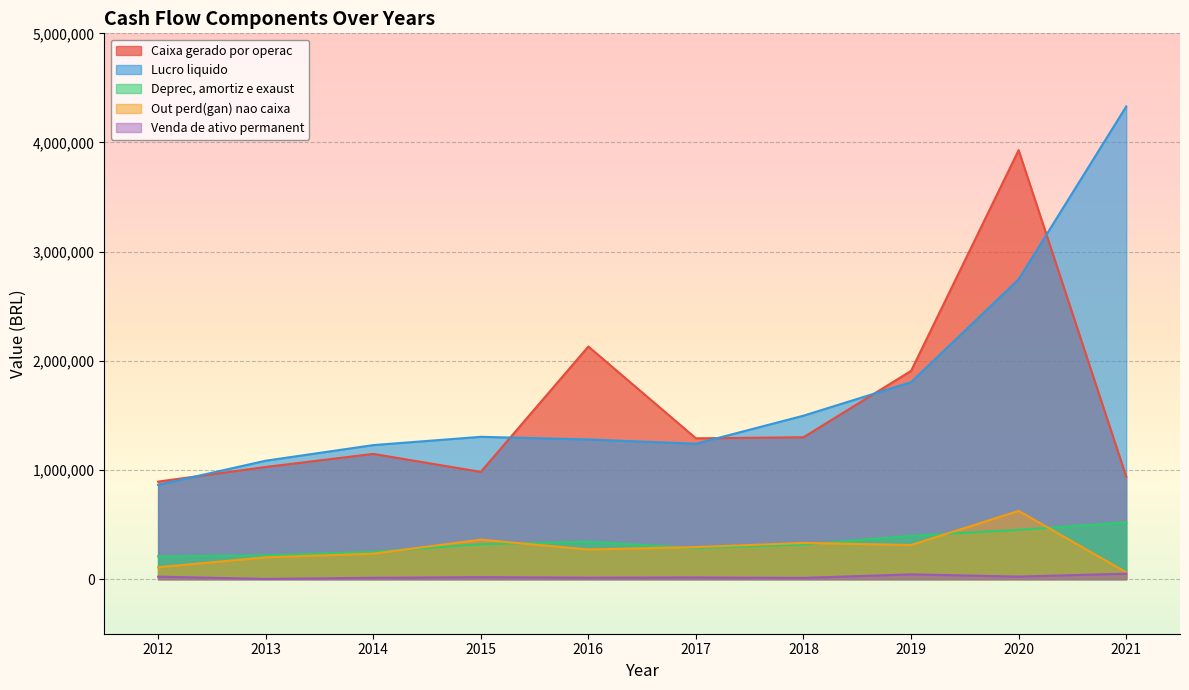

At which category is the sum across all series the highest?

2020